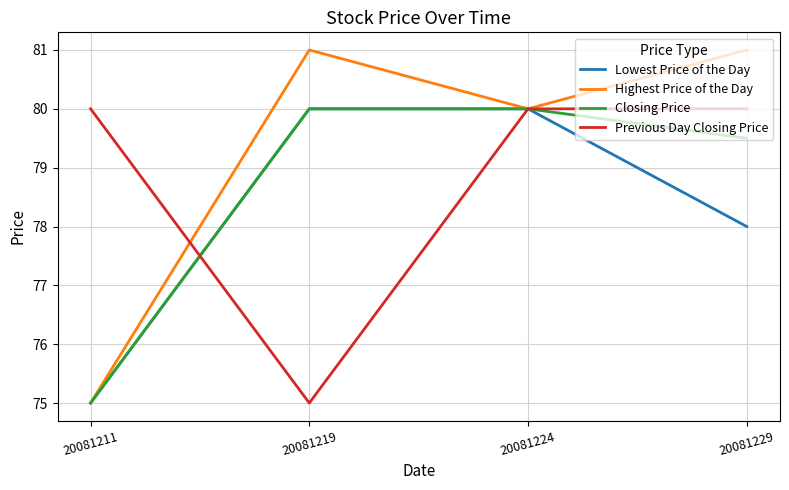

What is the sum of the Closing Price values at 20081219 and 20081229?

159.5